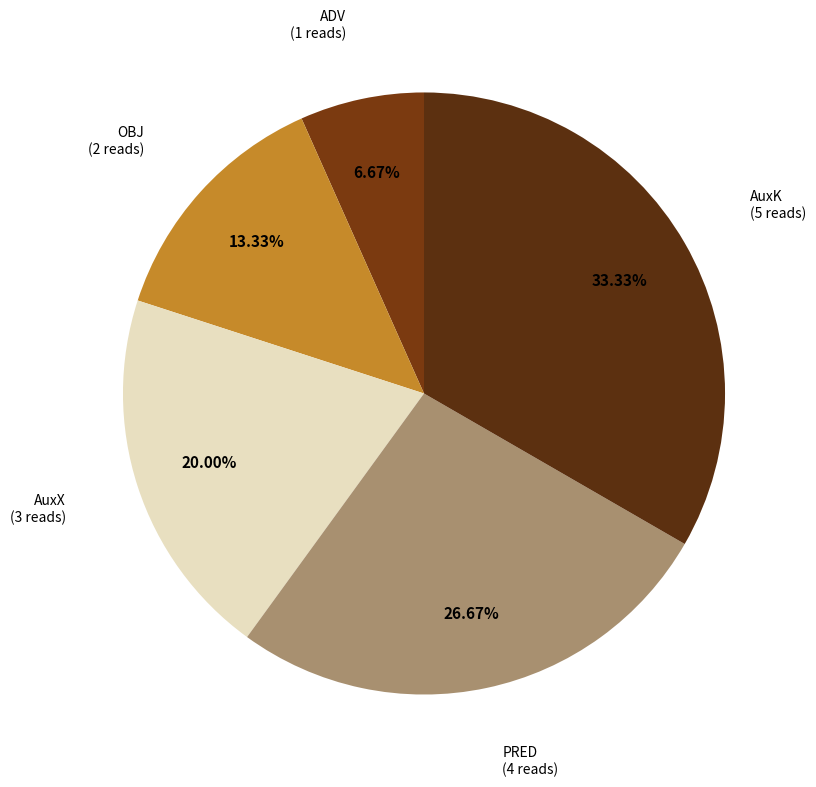

What is the smallest slice in the pie chart?

ADV